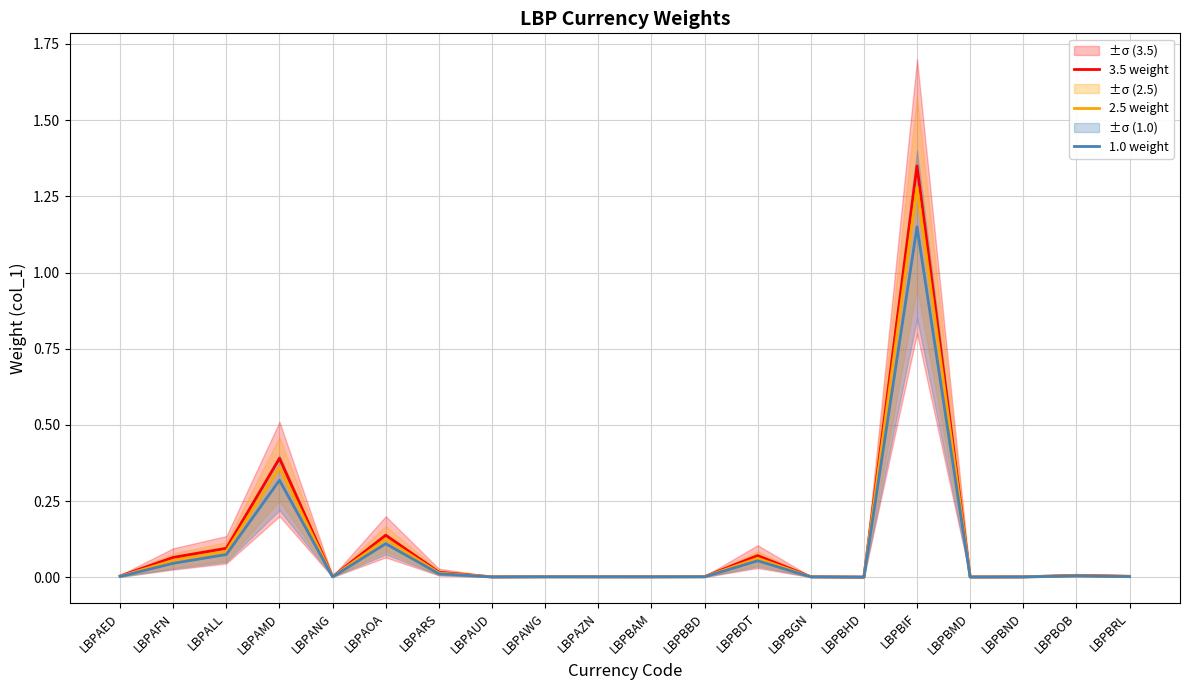

Which series has the largest total across all categories?

3.5 weight